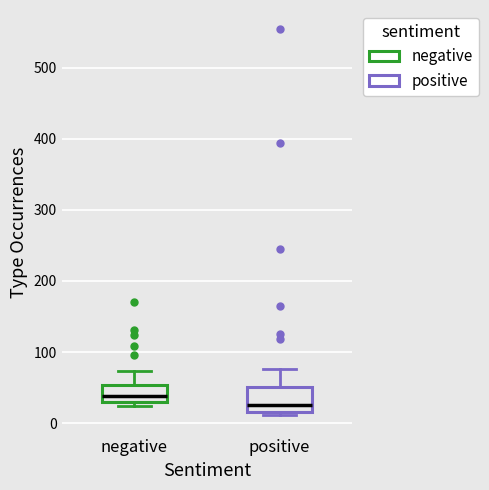

Which box has the highest median line?

negative